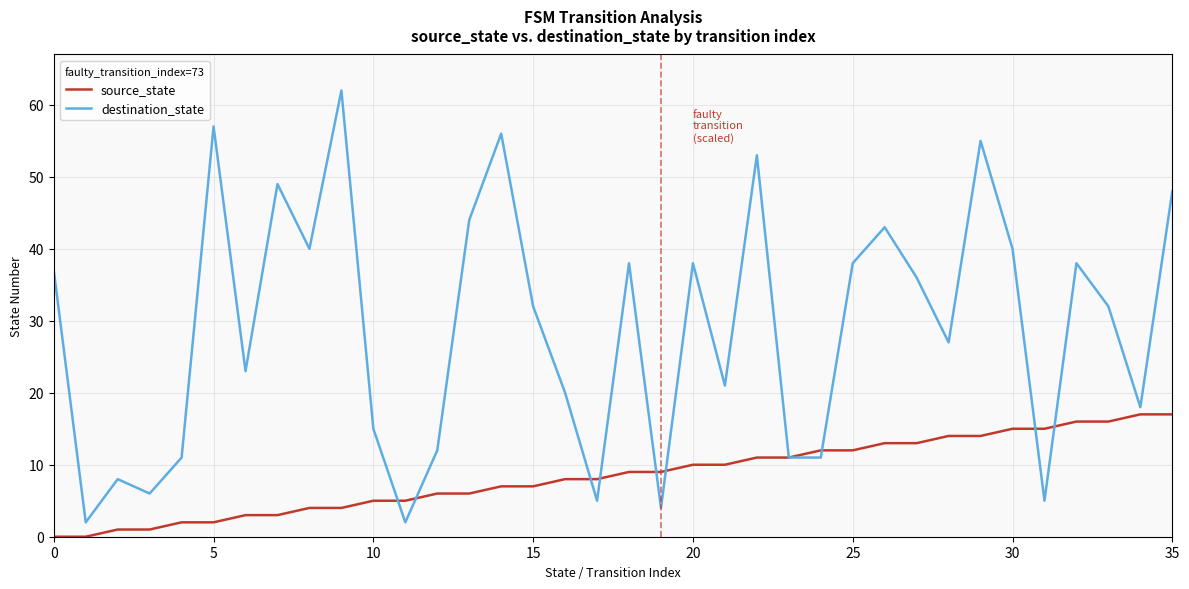

What is the maximum value for source_state?

17